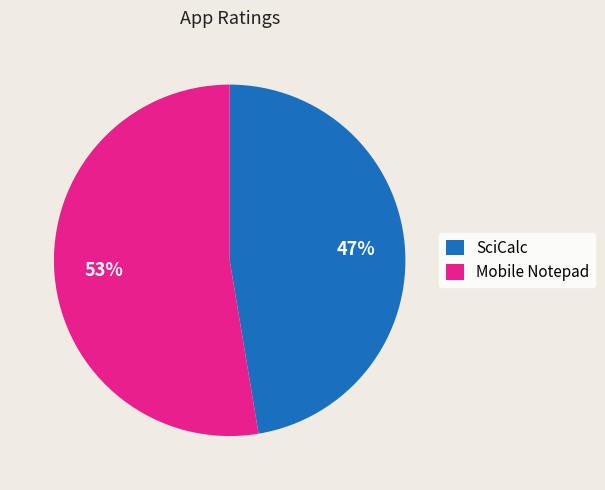

What is the ratio of the value at SciCalc to the value at Mobile Notepad?

0.9